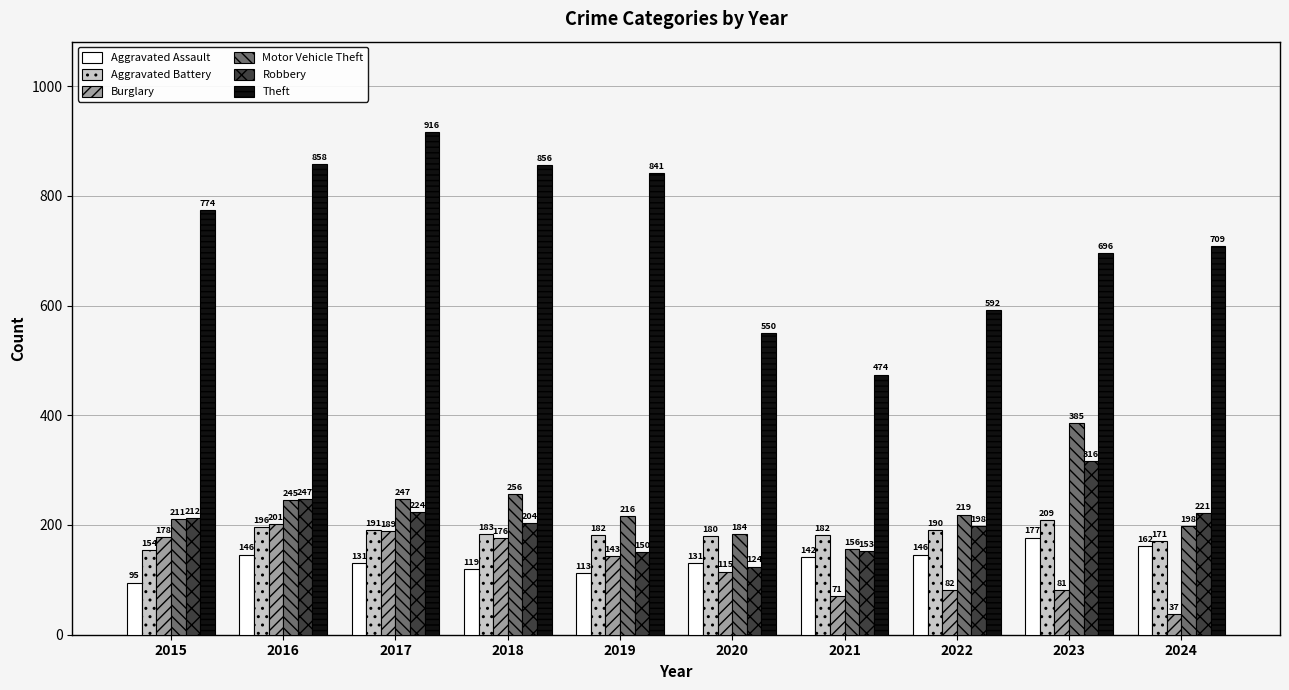

Which series has the largest total across all categories?

Theft